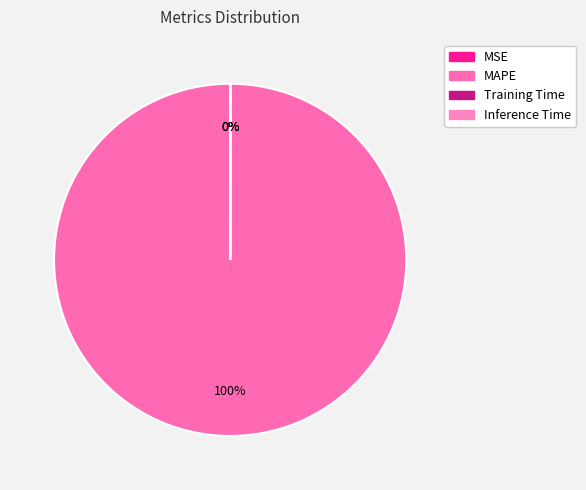

Is it true that MAPE is 100% of the pie?

True